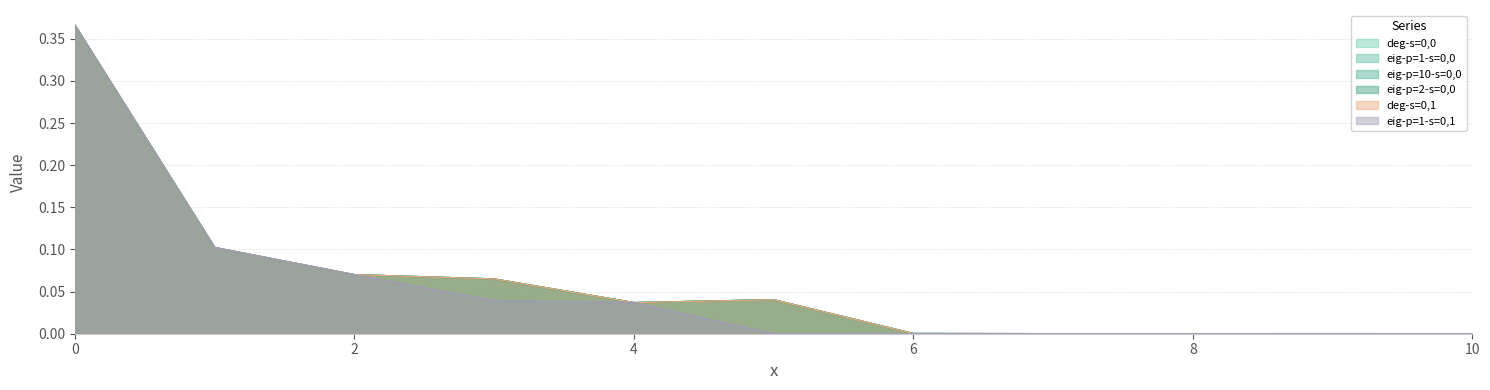

True or false: eig-p=2-s=0,0 and eig-p=1-s=0,0 intersect in this chart.

False